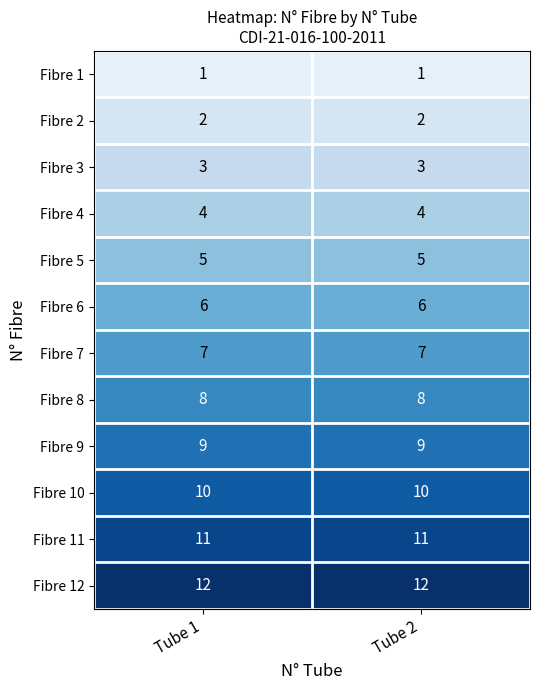

Which series has the largest total across all categories?

Fibre 12